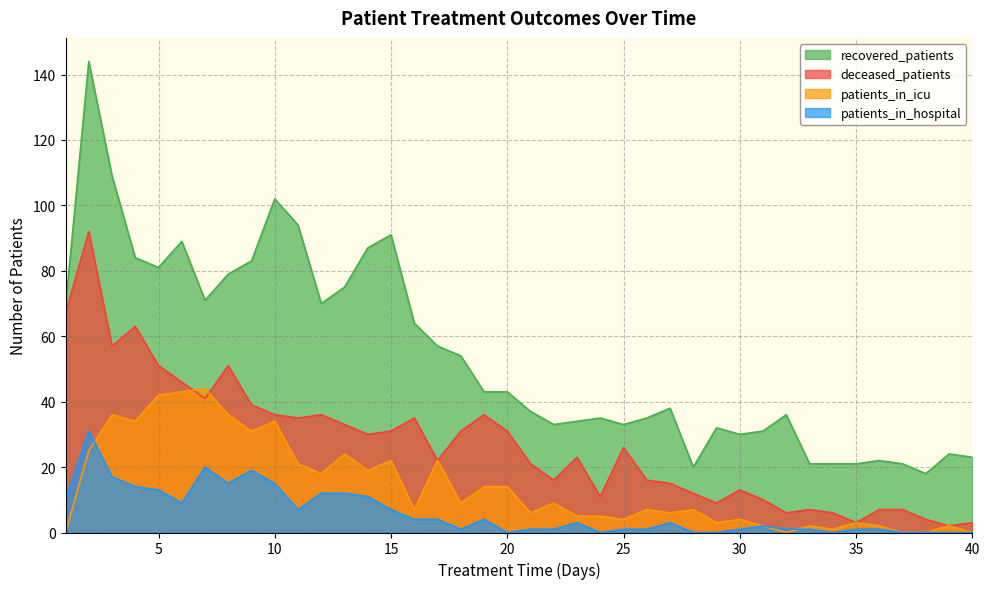

How many lines are shown in the chart?

4